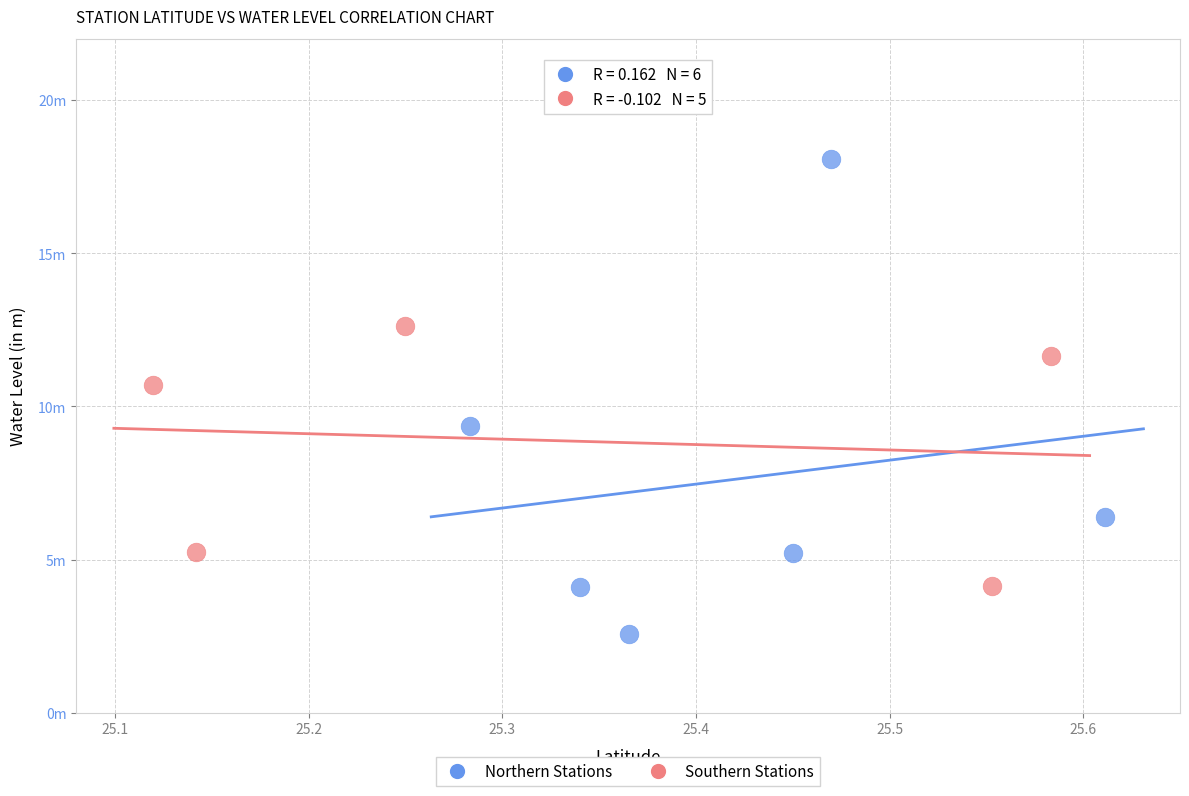

What are all the series names shown in the legend?

Northern Stations, Southern Stations